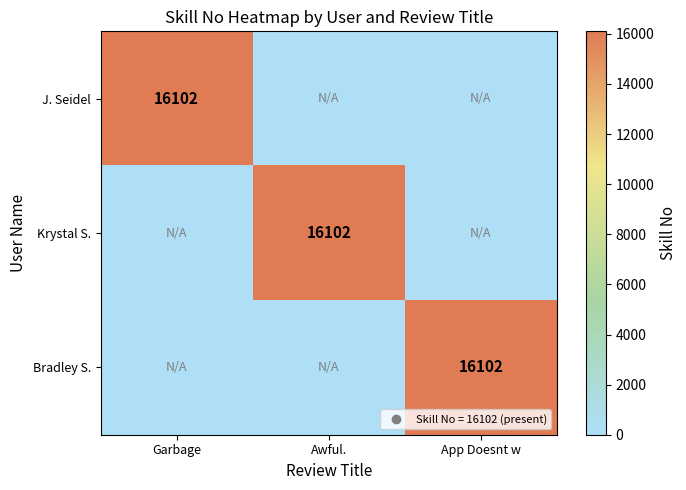

Which series has the largest total across all categories?

J. Seidel